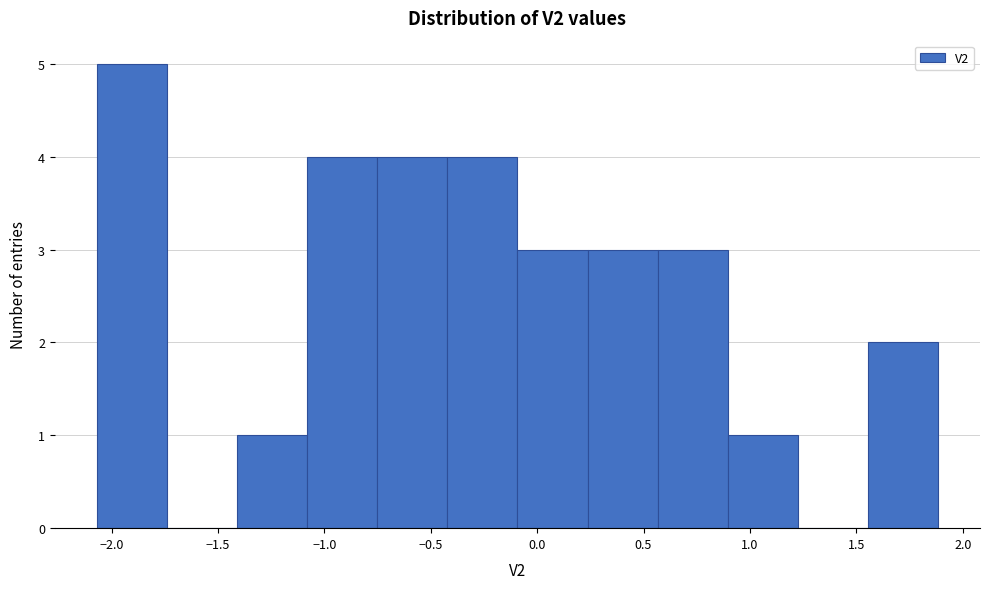

Reading left to right, transcribe this chart: for each bar, give the range it covers on the x-axis and its height. Neither the bar edges nor the heights are printed on the chart, so give them approximately, as read against the axes.

-2.05 to -1.75: 5
-1.75 to -1.40: 0
-1.40 to -1.10: 1
-1.10 to -0.75: 4
-0.75 to -0.40: 4
-0.40 to -0.10: 4
-0.10 to 0.25: 3
0.25 to 0.55: 3
0.55 to 0.90: 3
0.90 to 1.20: 1
1.20 to 1.55: 0
1.55 to 1.90: 2